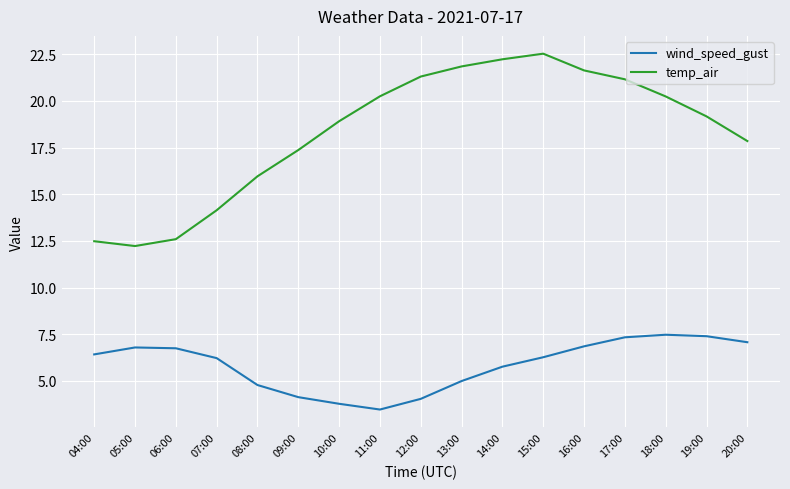

At 17:00, list the series in order from largest to smallest.

temp_air, wind_speed_gust